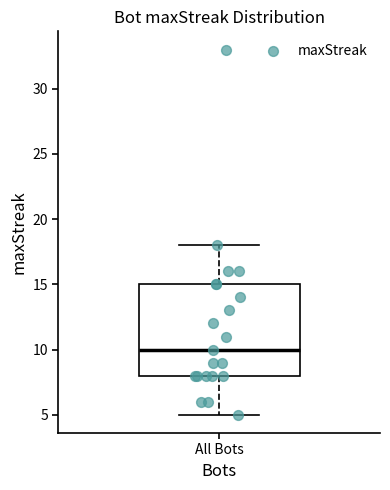

Transcribe this box plot: give where the median line is, the range the box spans, and where the two whiskers end, as read against the y-axis. The values are not printed on the chart, so give them approximately, as read against the axis.

median 10, box 8 to 15, whiskers 5 to 18